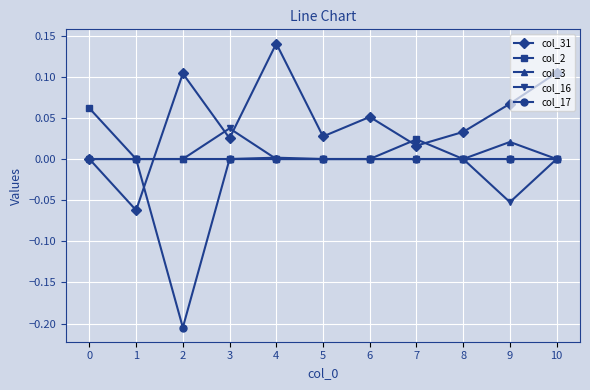

Where is the first local minimum for col_31?

1